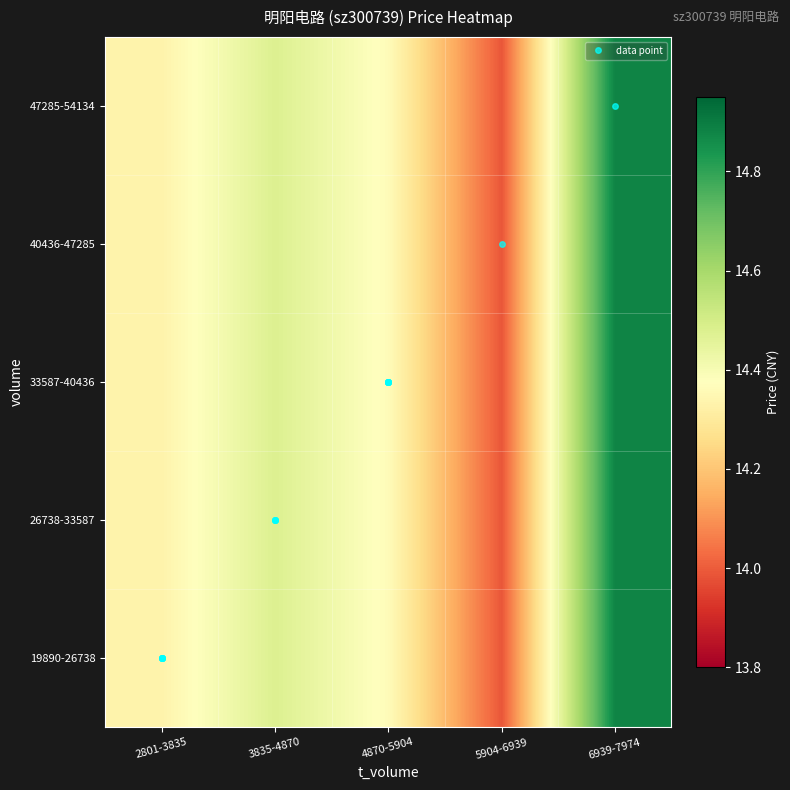

Count the number of categories in the chart.

5